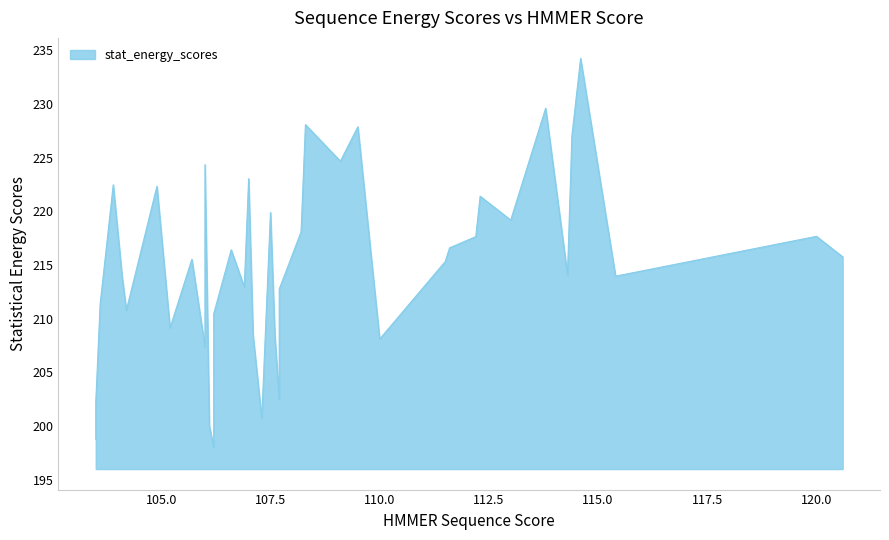

What is the sum of all values?

8601.4